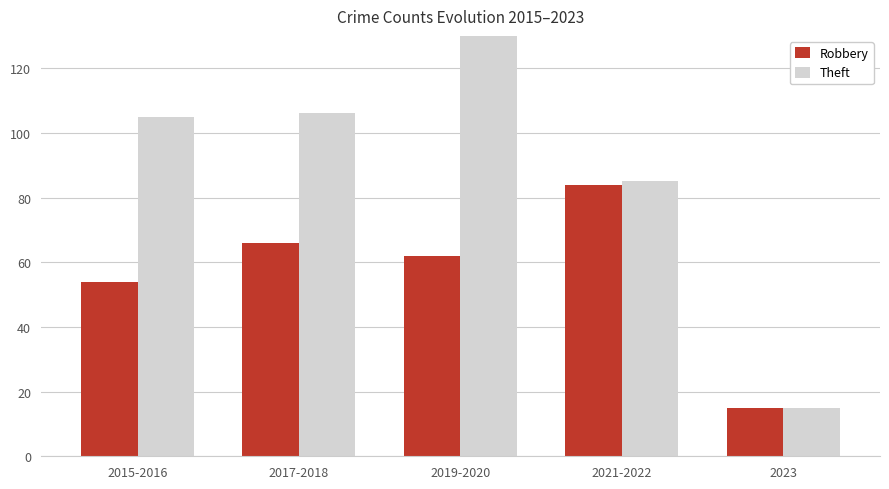

What is the sum of the Theft values at 2017-2018 and 2019-2020?

278